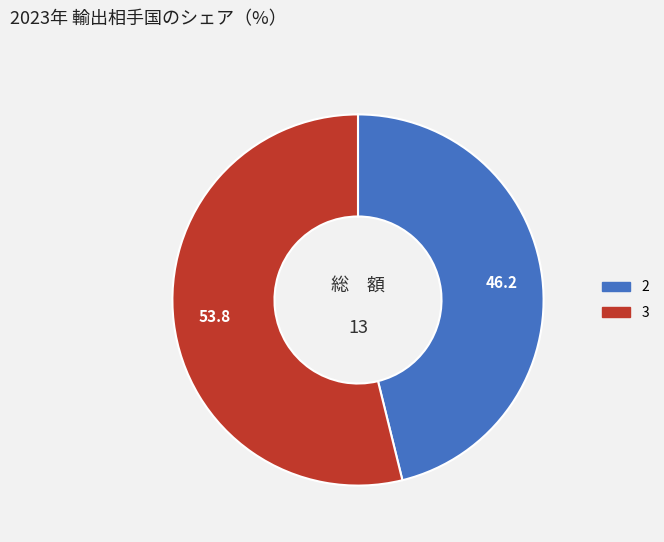

What is the ratio of the value at 3 to the value at 2?

1.2